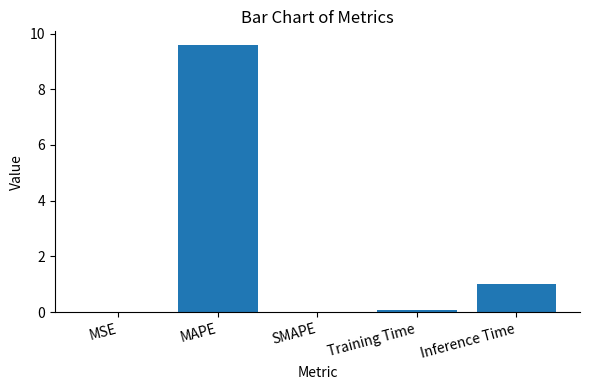

What is the maximum value shown in the chart?

9.6